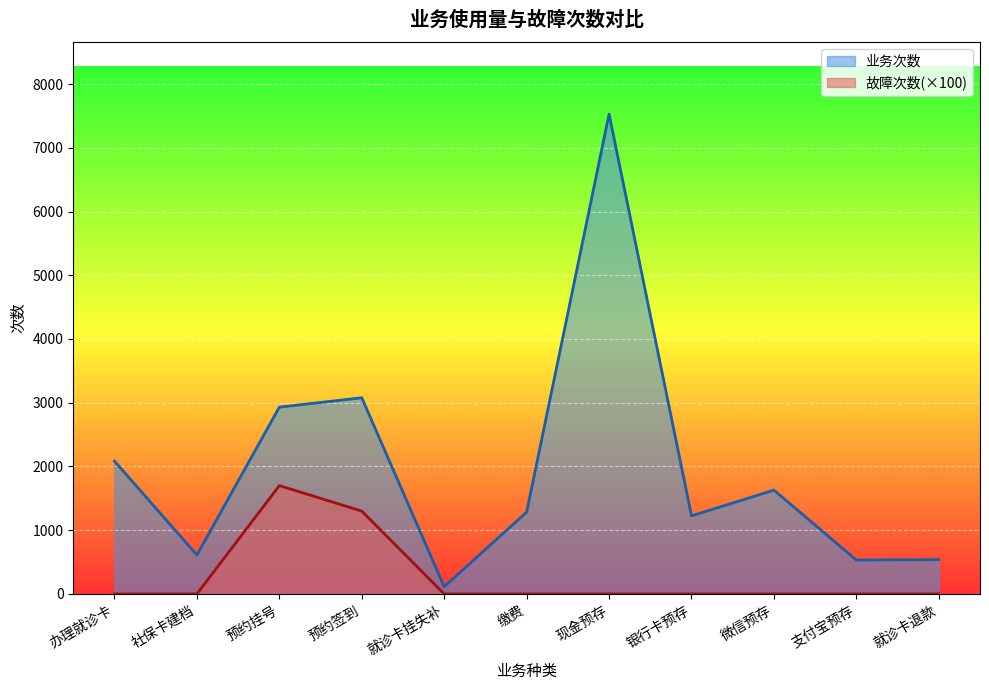

True or false: 业务次数 has a value of 1284 at 缴费.

True